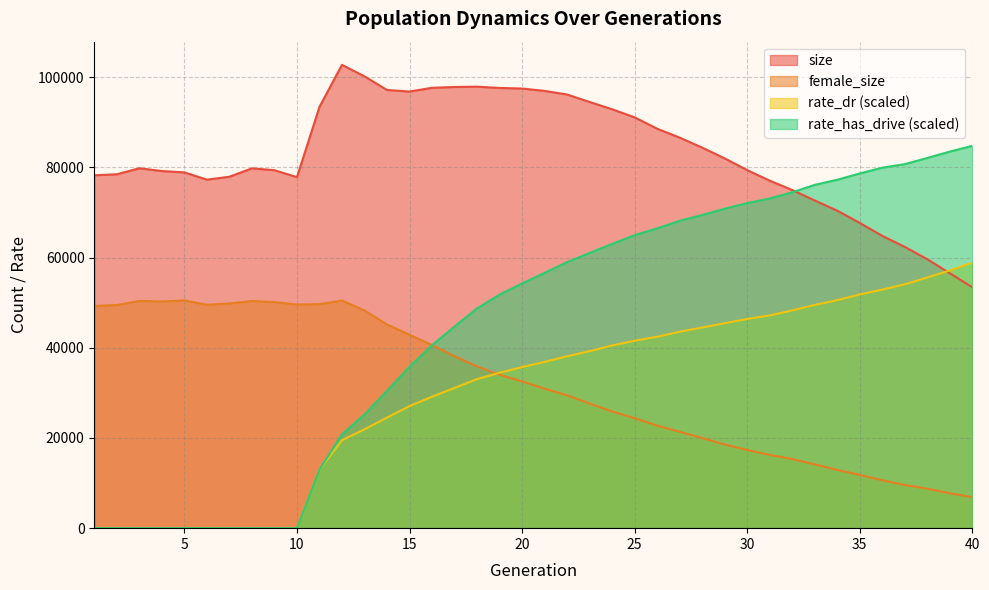

What is the value of the size point at the 37th from the left?

62363.0